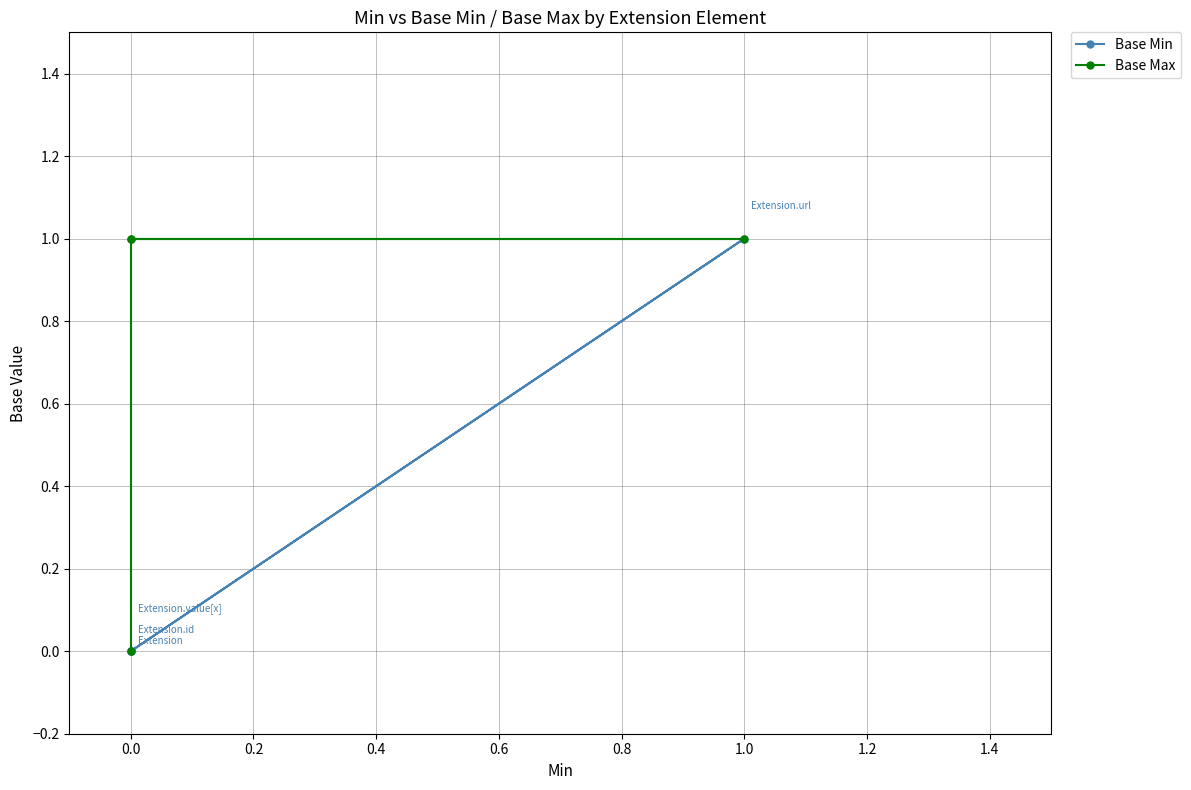

Does the chart display data point markers on the line(s)?

Yes